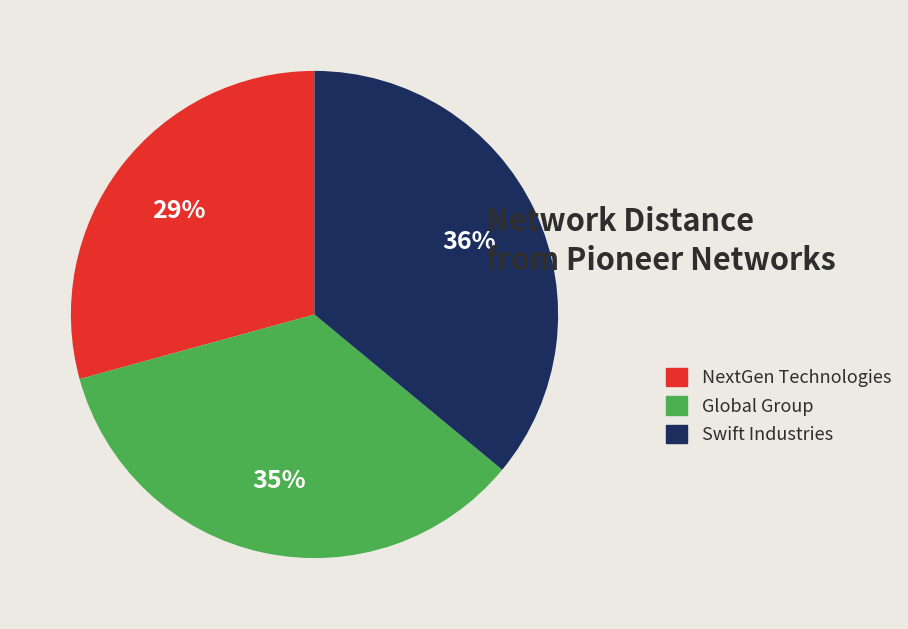

Which slice is the largest?

Swift Industries